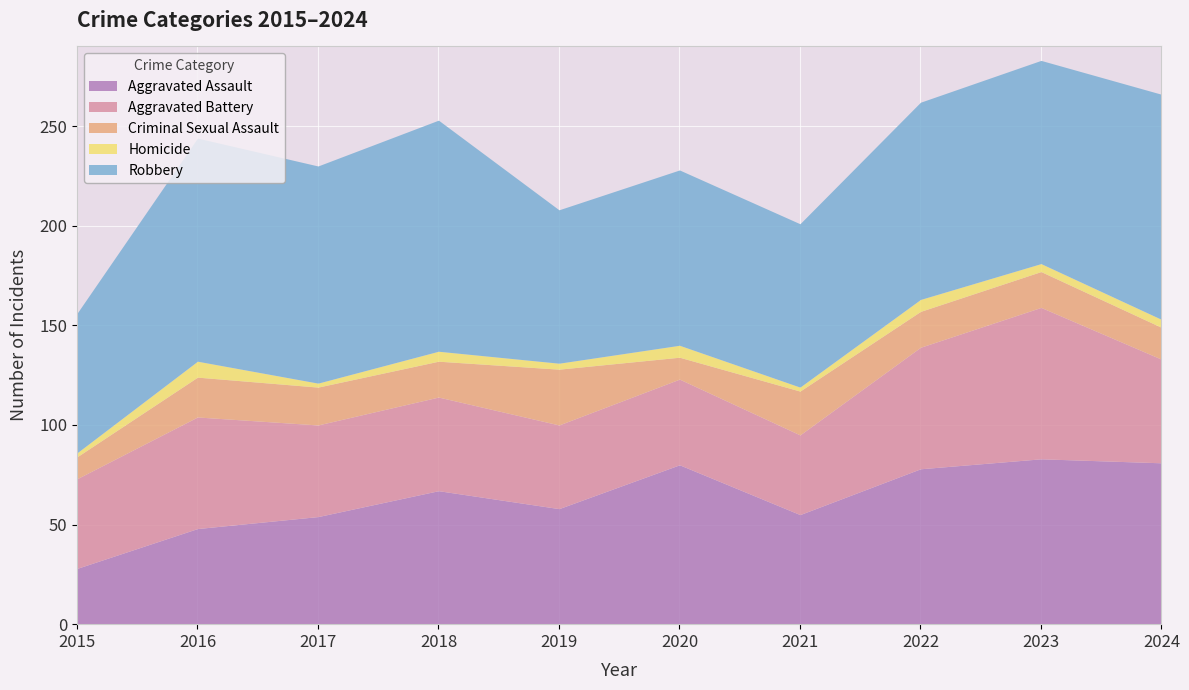

At which category is the sum across all series the highest?

2023